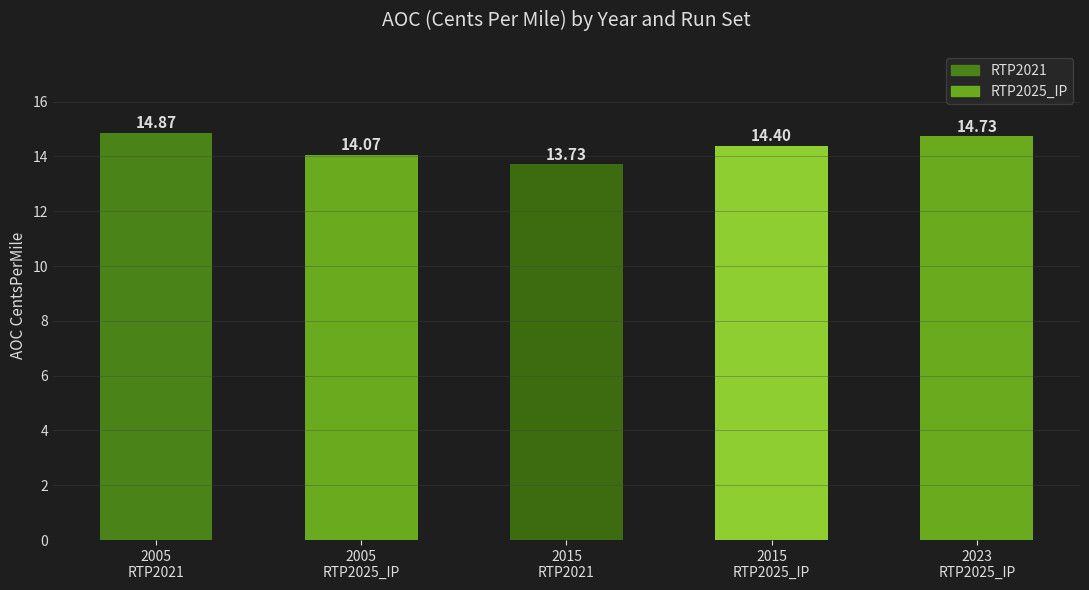

What position from the right is 2015
RTP2021?

3